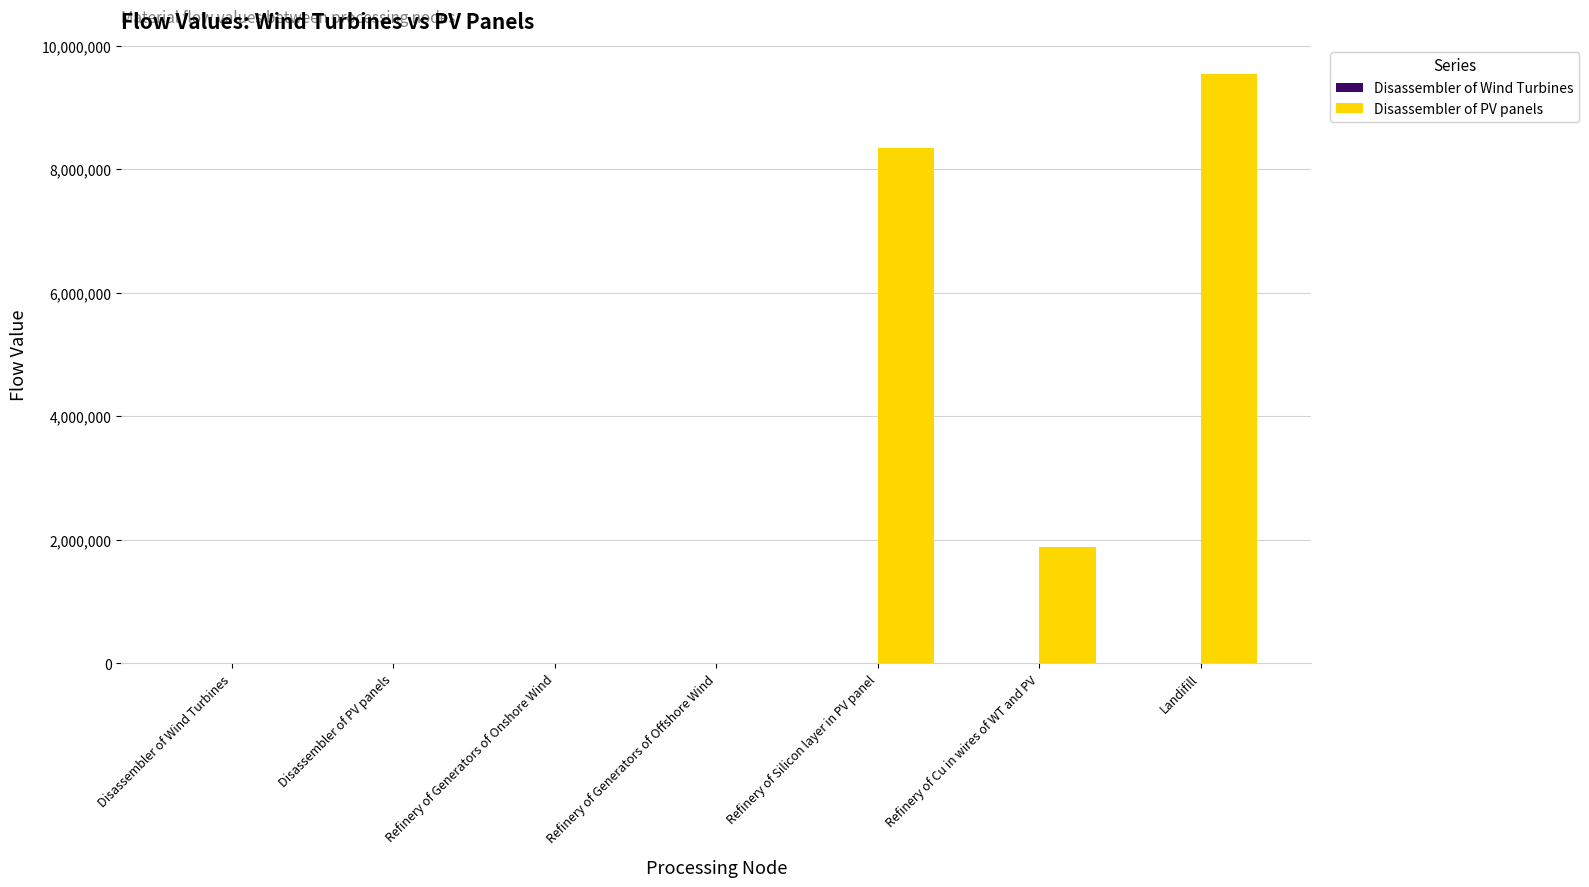

What is the sum of all Disassembler of PV panels values?

19766529.5